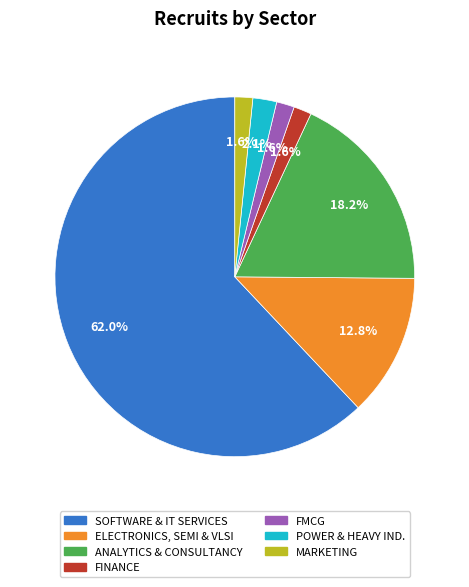

To the nearest percent, what is the average slice percentage?

14%